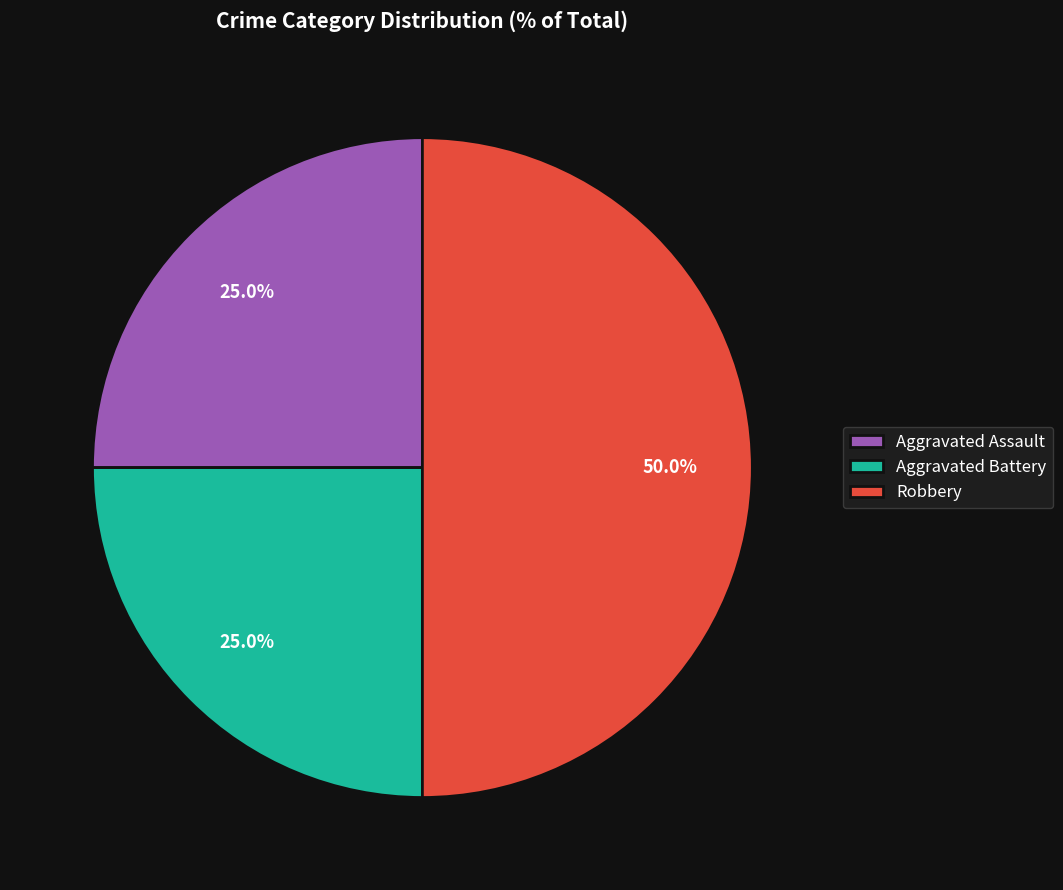

Is Aggravated Battery the majority of the pie?

No